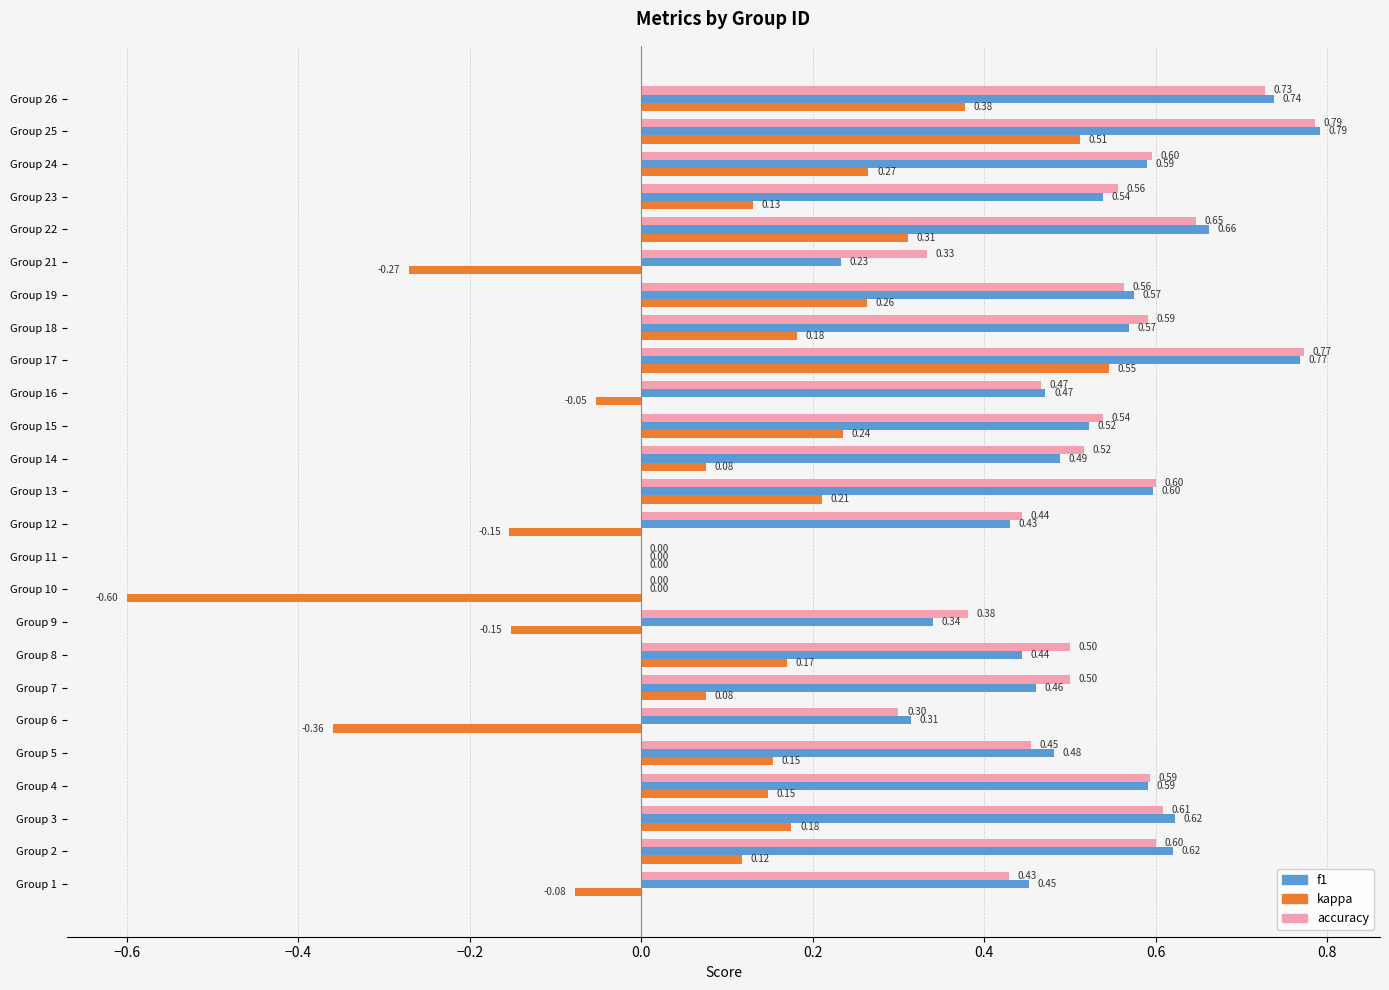

Is the value of f1 at Group 6 greater than the value of kappa at Group 8?

Yes